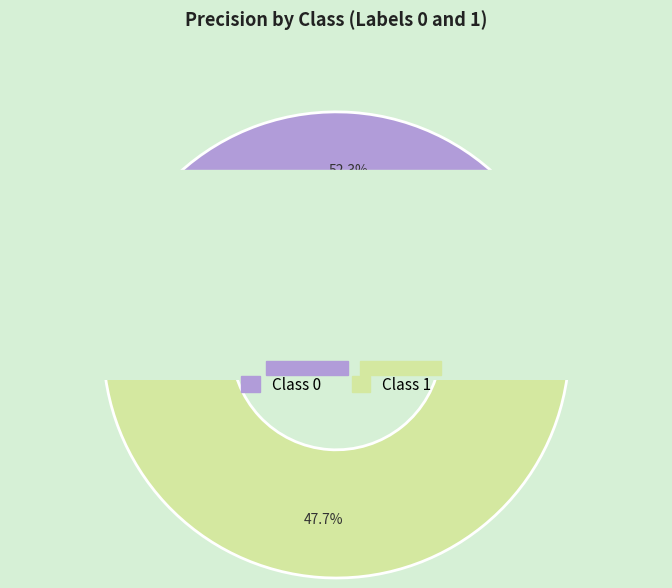

To the nearest percent, what is the average slice percentage?

50%